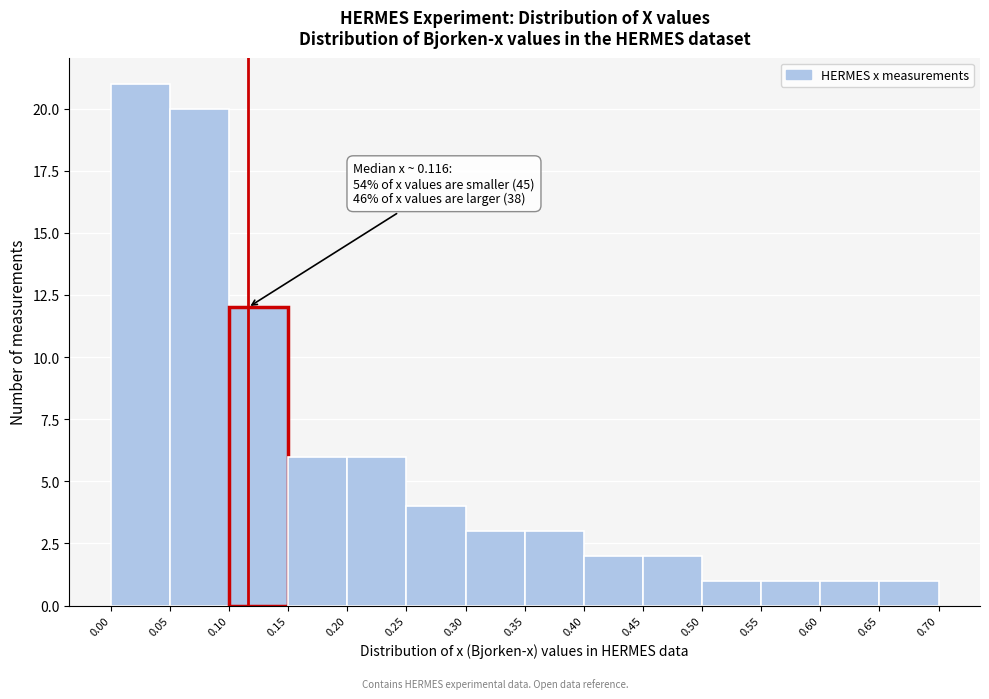

Over which range of the x-axis is the bar tallest?

0.00 to 0.05